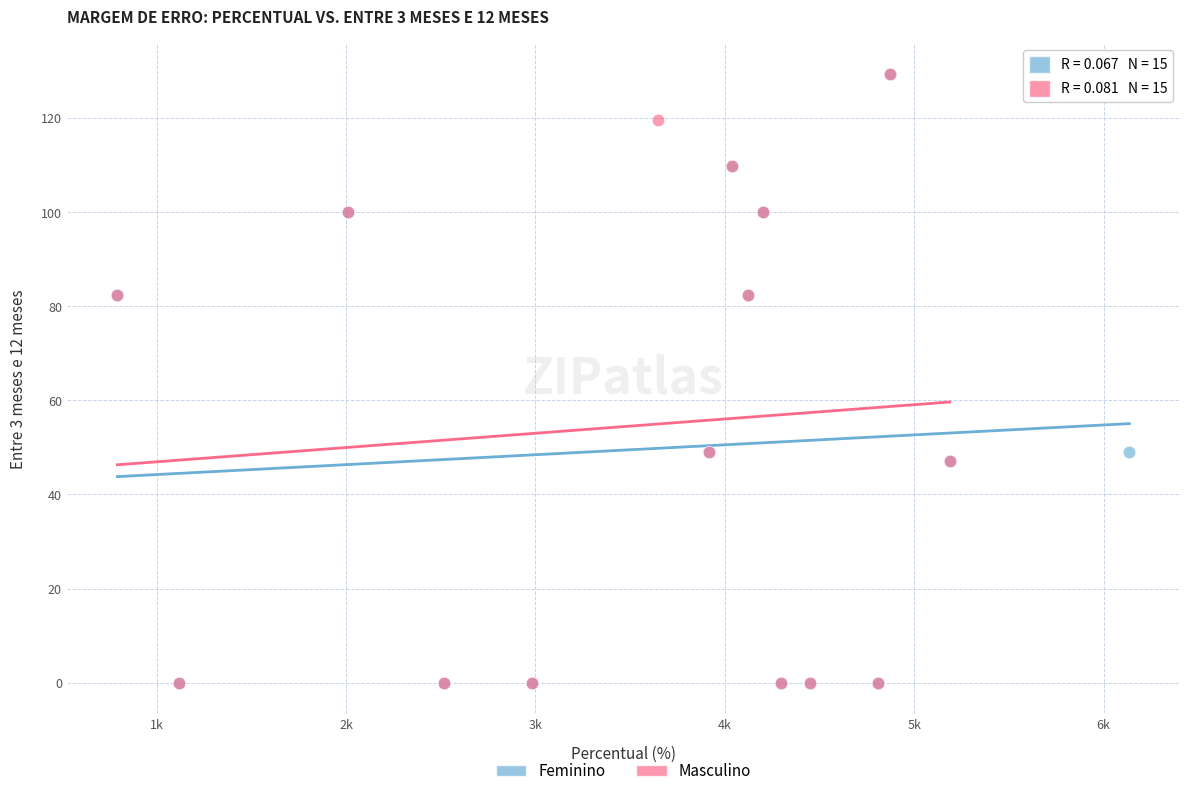

What are all the series names shown in the legend?

Feminino, Masculino